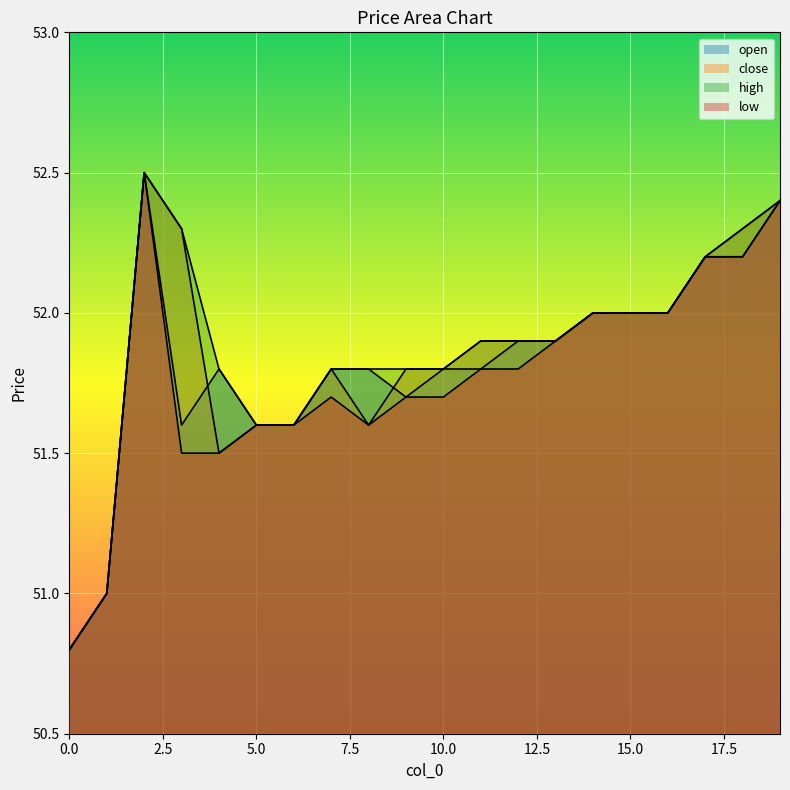

True or false: high and open intersect in this chart.

False